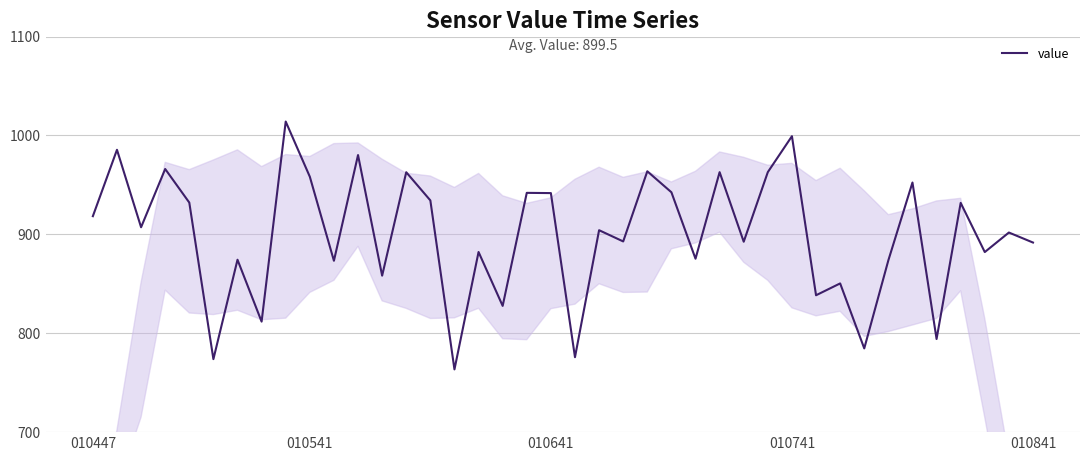

What is the difference between the maximum and minimum values?

250.6